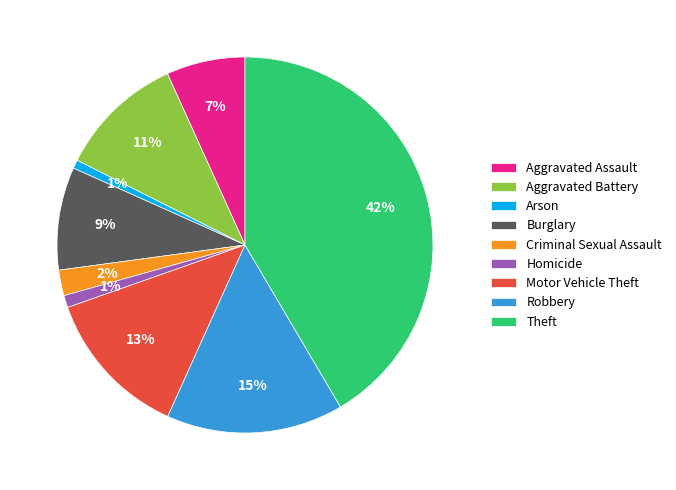

Is the sum of Burglary and Arson greater than half?

No